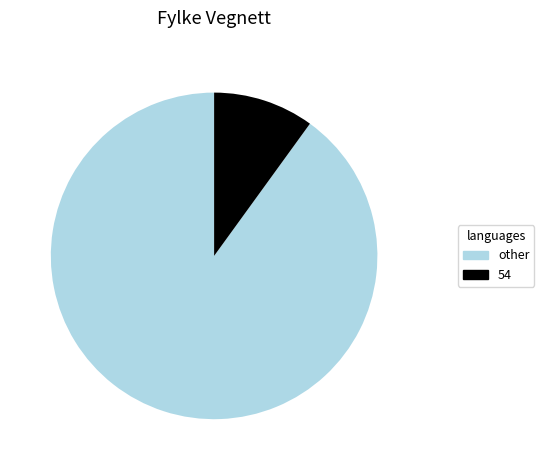

Do 54 and other together represent more than half of the pie?

Yes